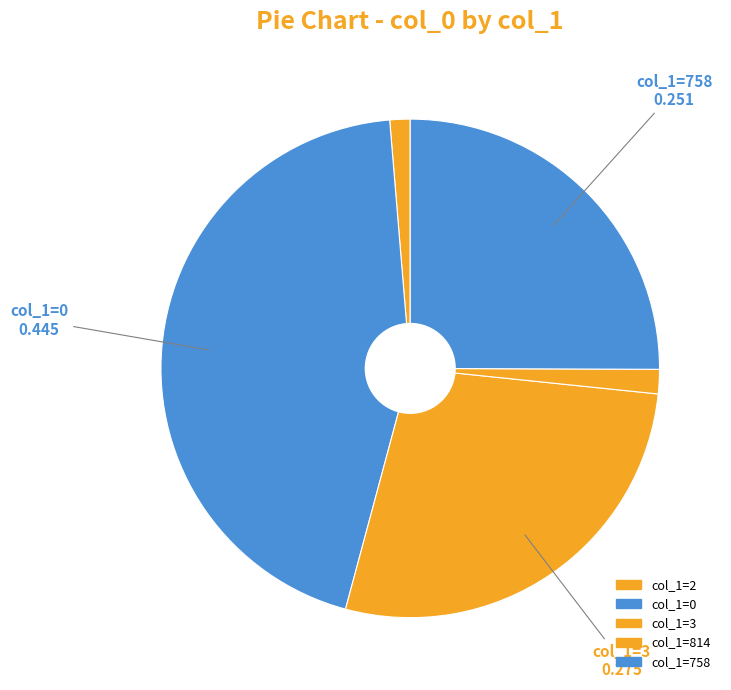

Count the number of slices in the pie.

5